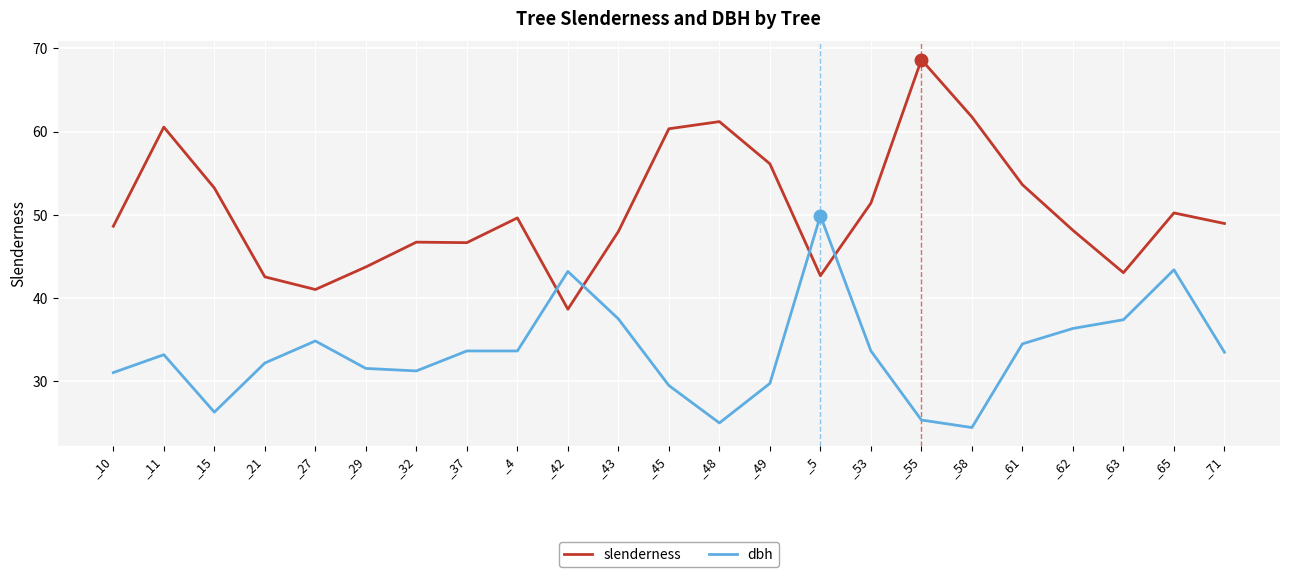

At _45, list the series in order from smallest to largest.

dbh, slenderness